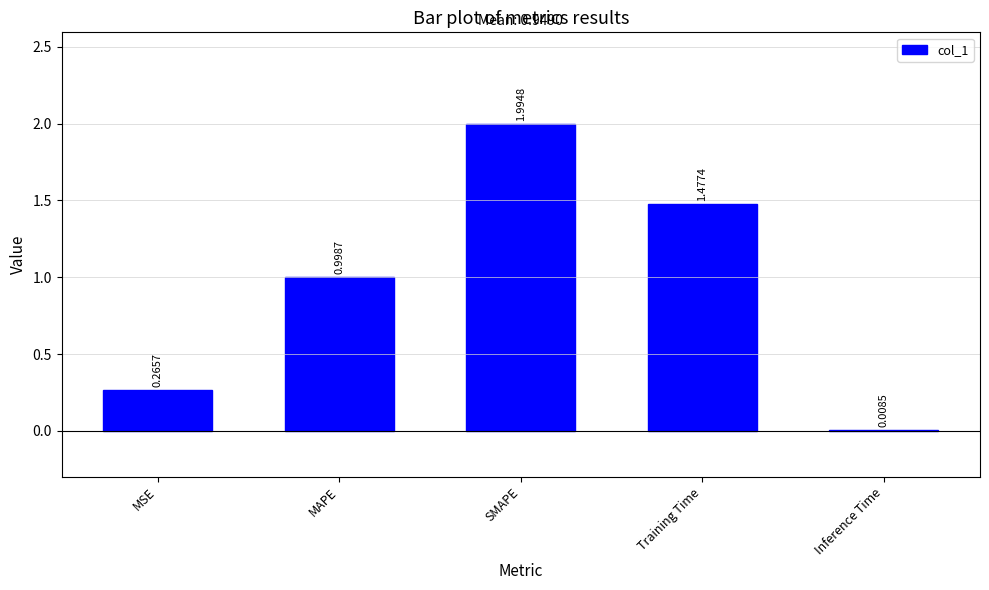

Which category has the highest value across all series?

SMAPE